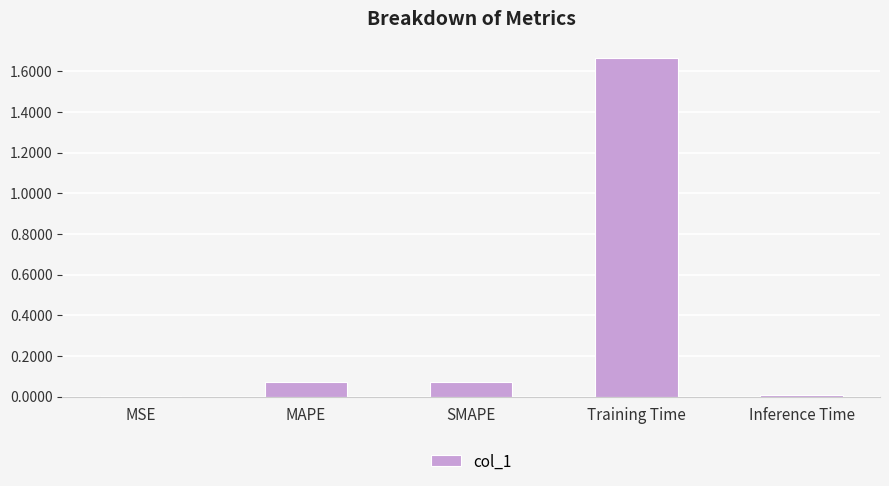

True or false: the data shows 0.7 at Training Time.

False